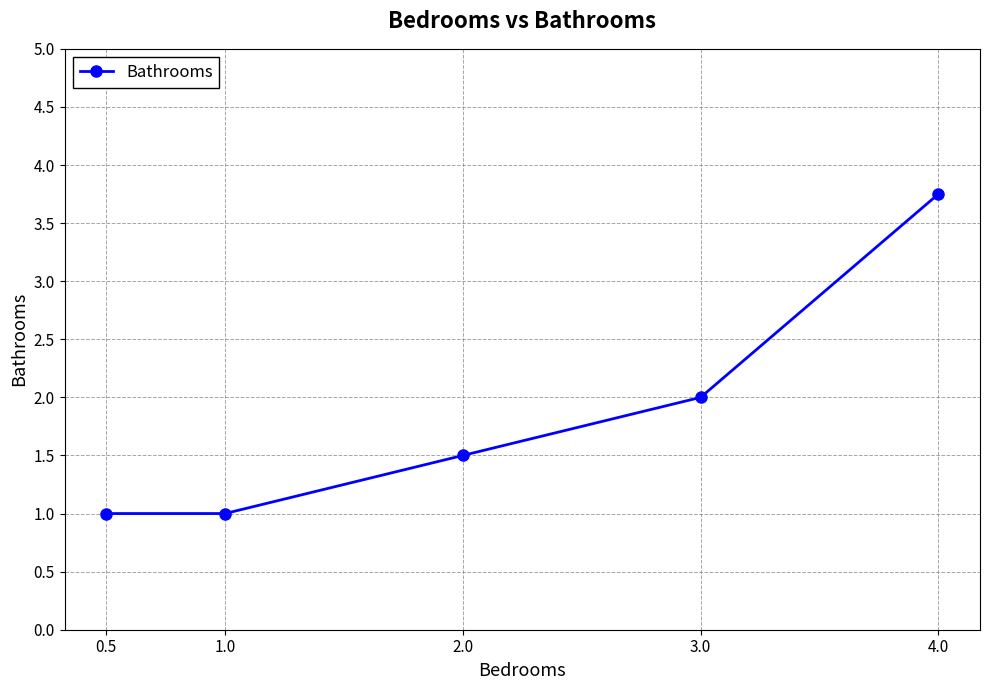

Count the values in the range 1 to 2.

4